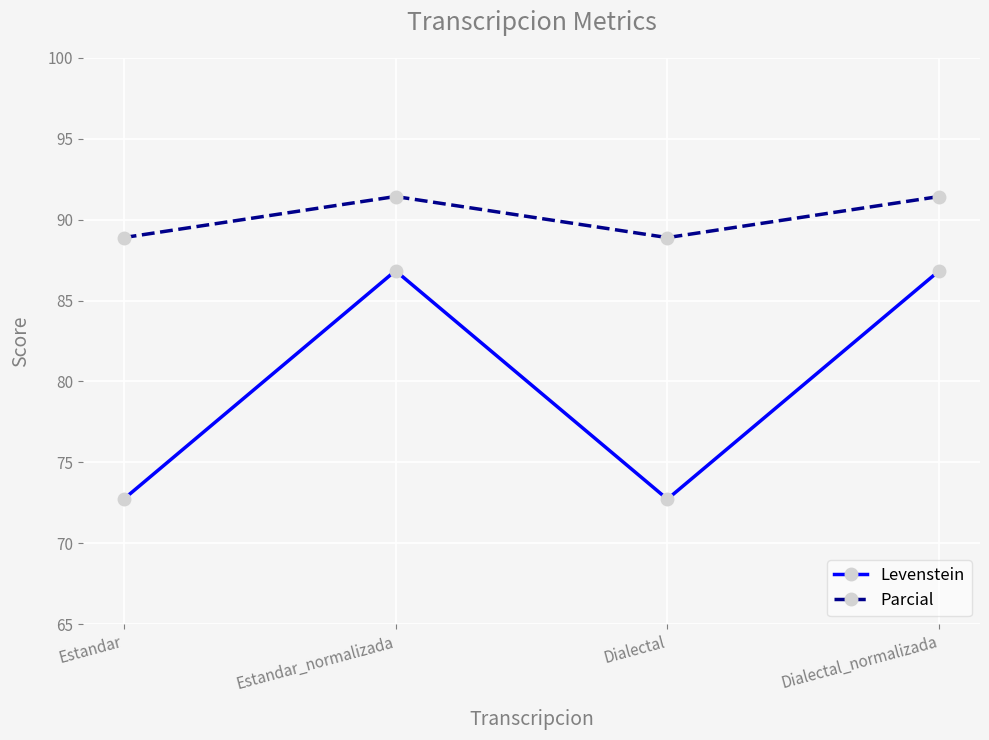

Which series has the largest total across all categories?

Parcial